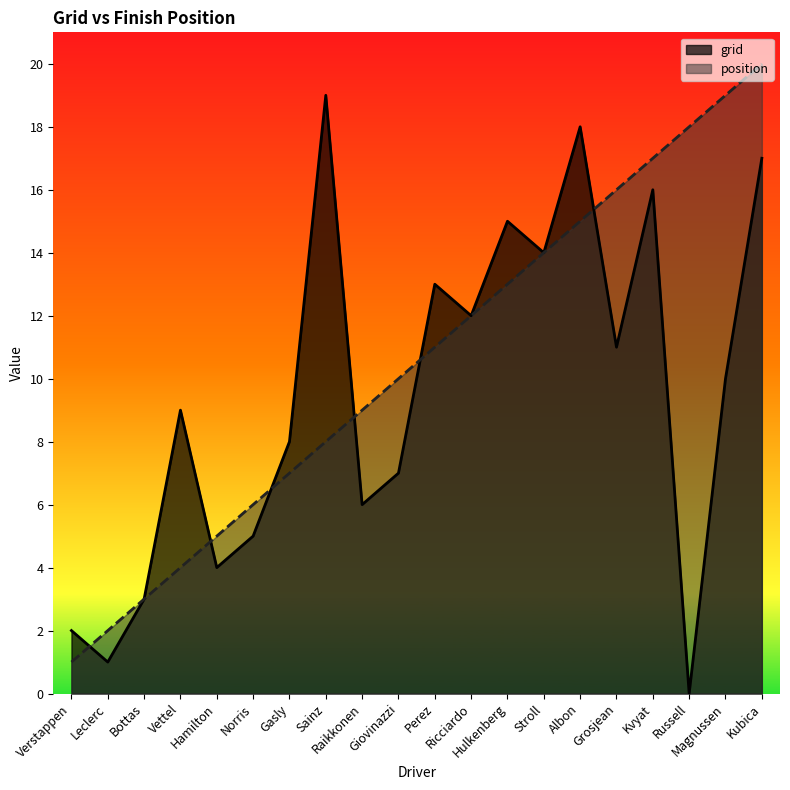

What is the value of the position point at the 4th from the left?

4